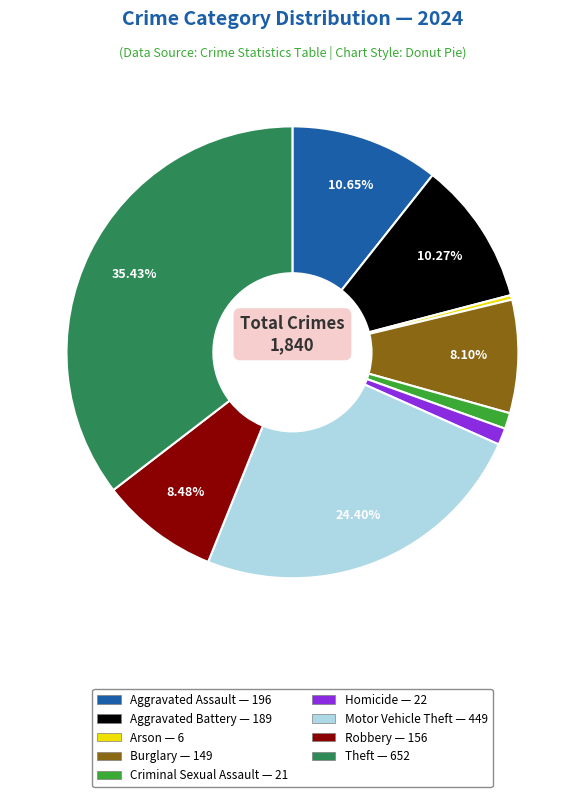

To the nearest percent, what is the difference between the largest and smallest slice percentages?

35%